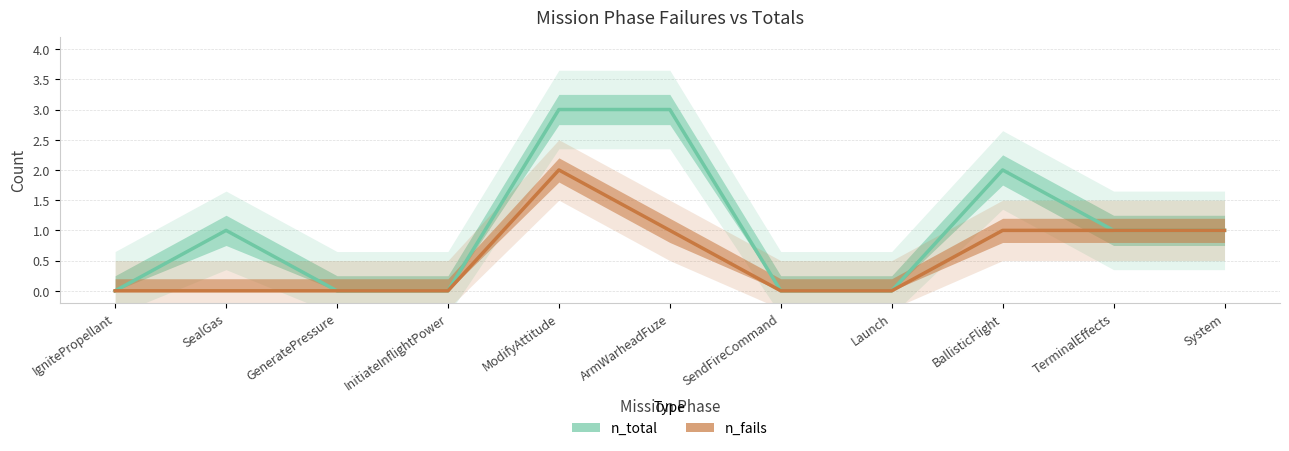

True or false: n_fails and n_total cross at least once.

False